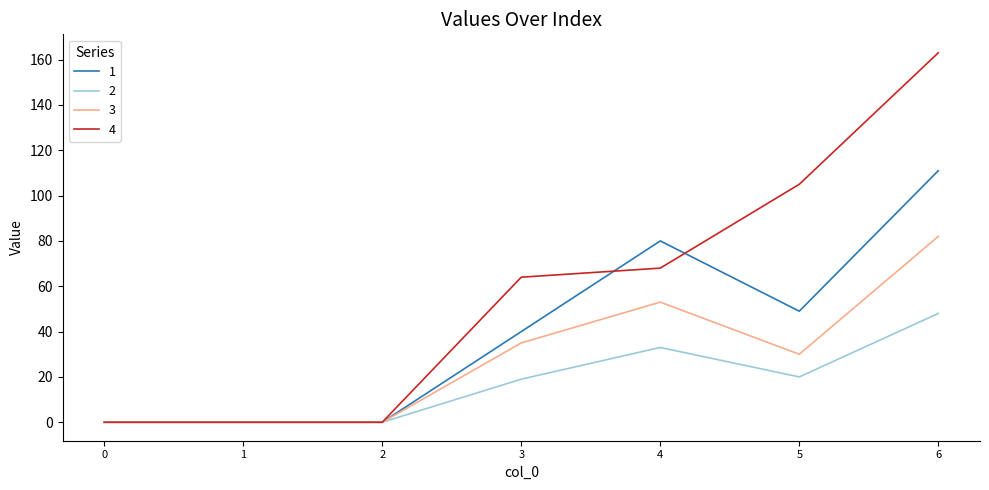

Between 4 and 5, which series saw the biggest shift?

4